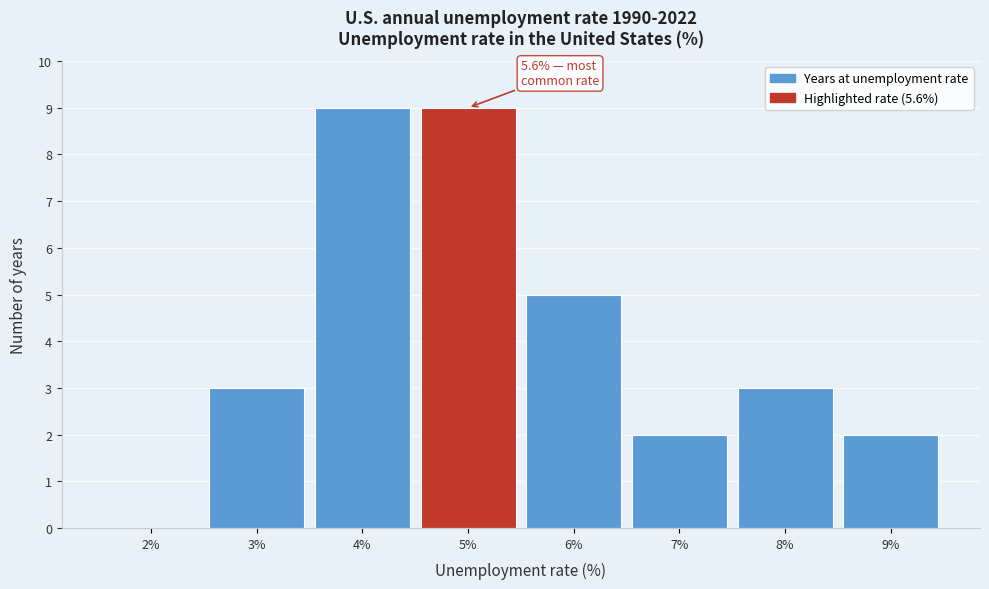

Reading right to left, extract all data points from this chart.

9%=2	8%=3	7%=2	6%=5	5%=9	4%=9	3%=3	2%=0